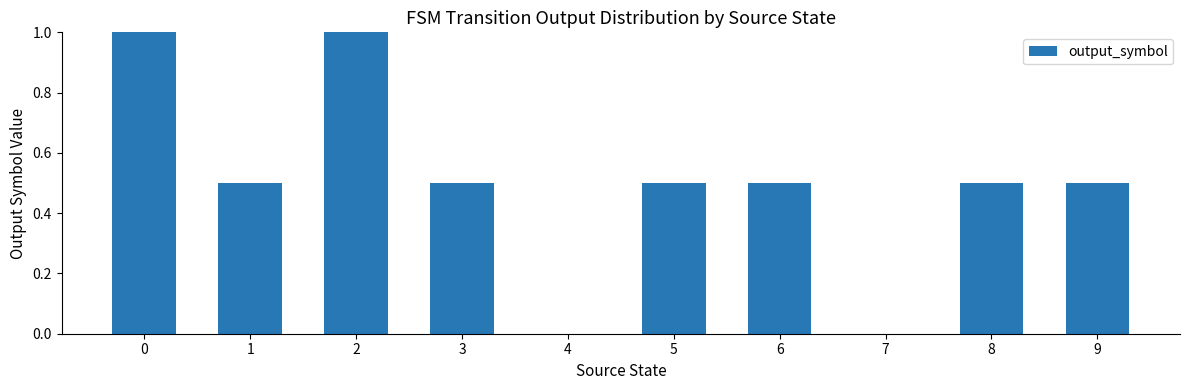

The value at 8 is 0.8. True or false?

False